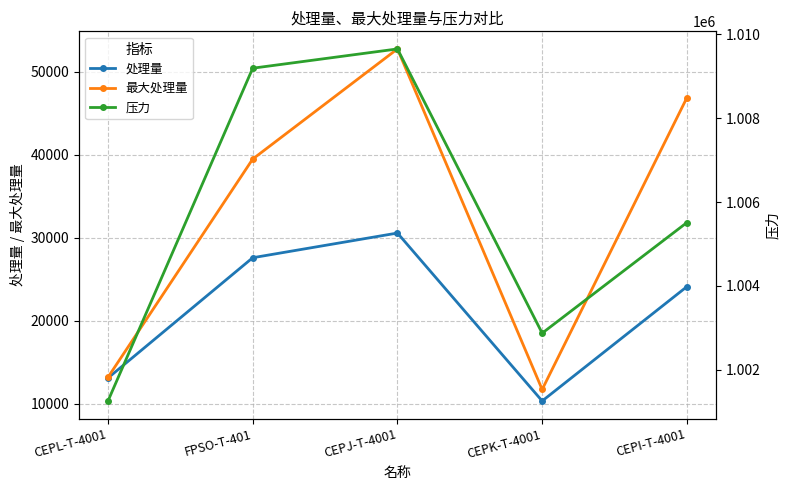

At how many categories does at least one series exceed 672430?

5